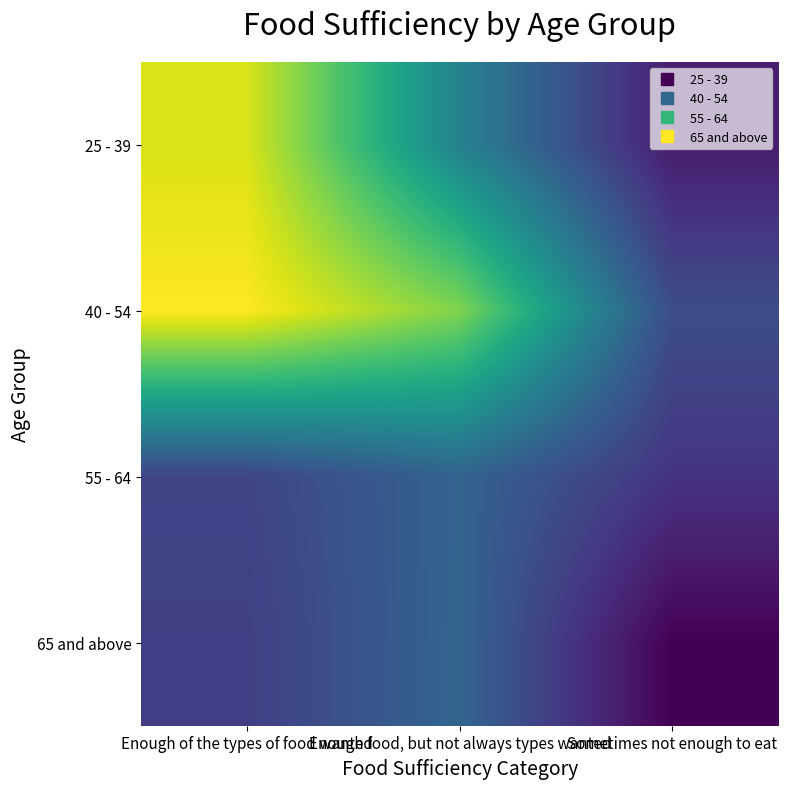

What is the difference between the highest and lowest values at Enough of the types of food wanted?

71437